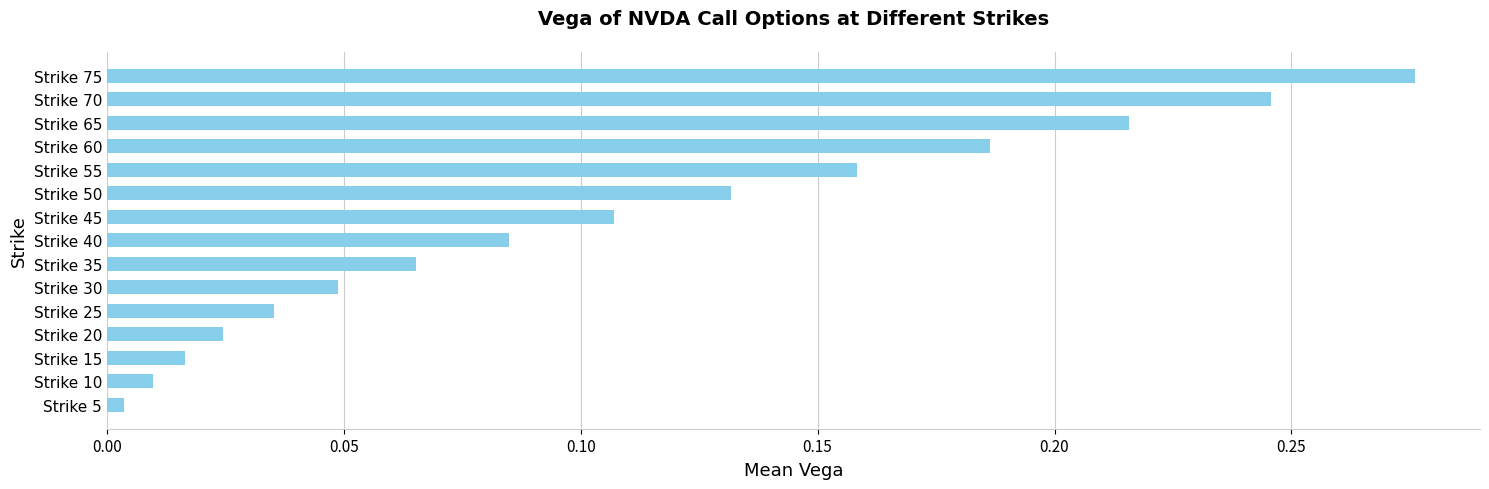

The value at Strike 60 is 0.1. True or false?

False